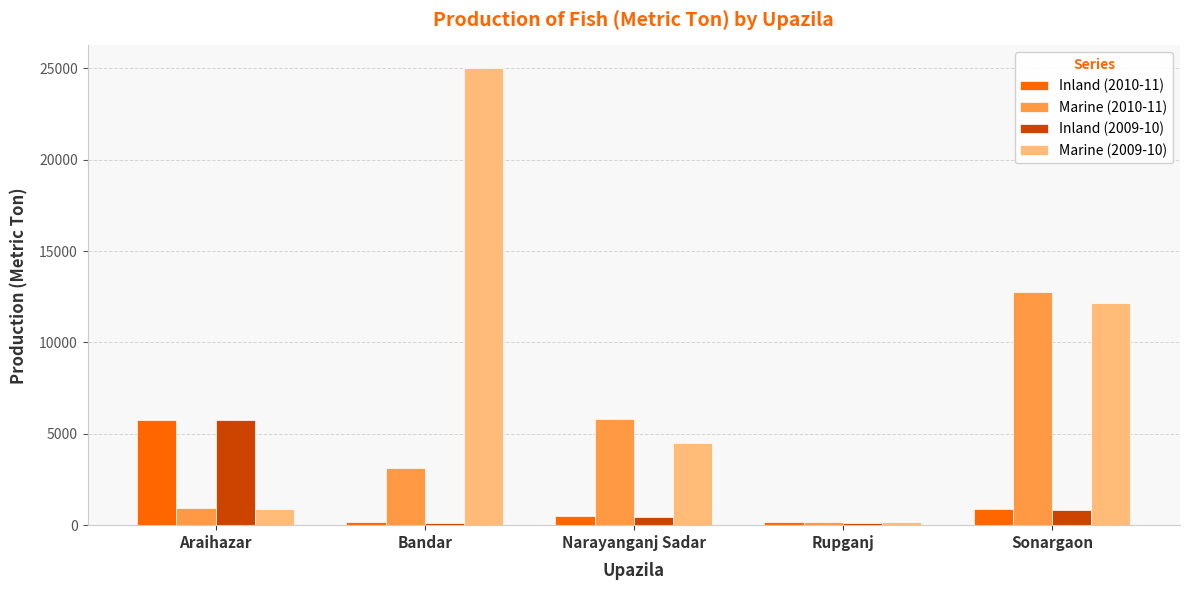

How many bars are there in total?

20